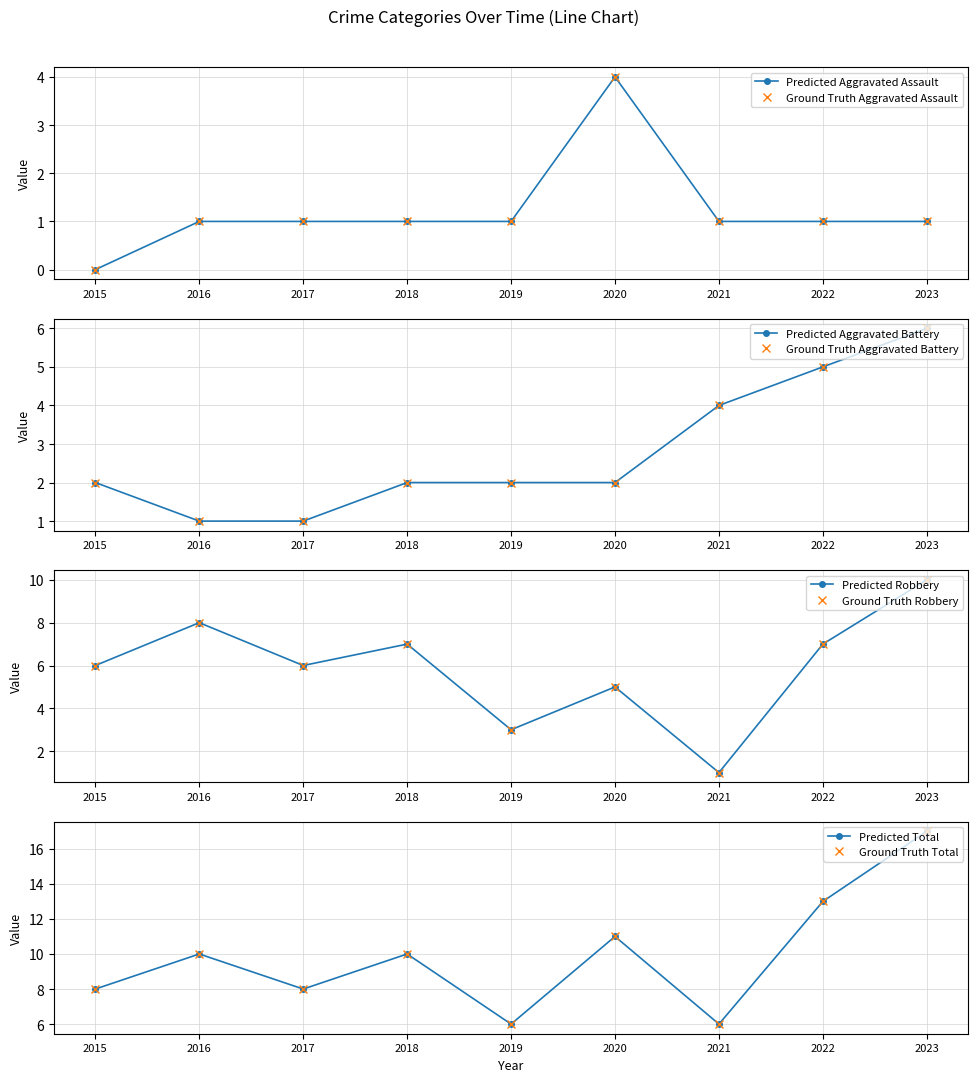

Where is the first local maximum for Total?

2016